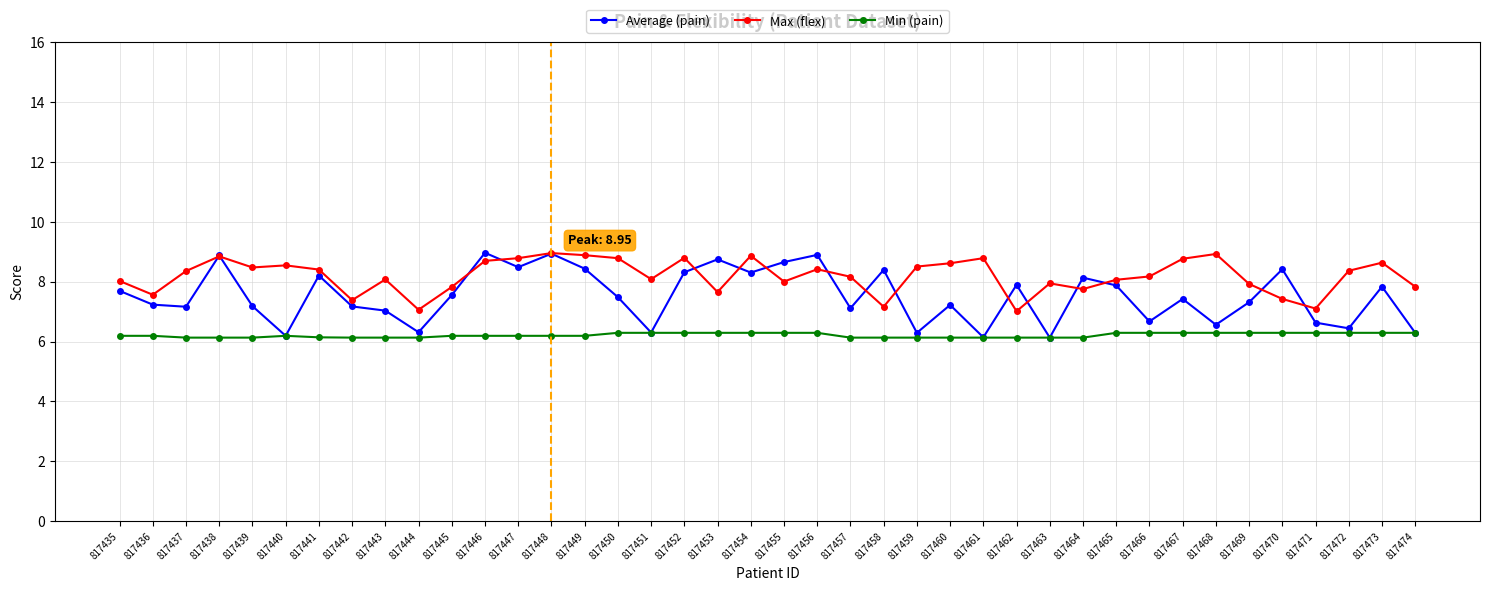

True or false: Max (flex) and Min (pain) cross at least once.

False